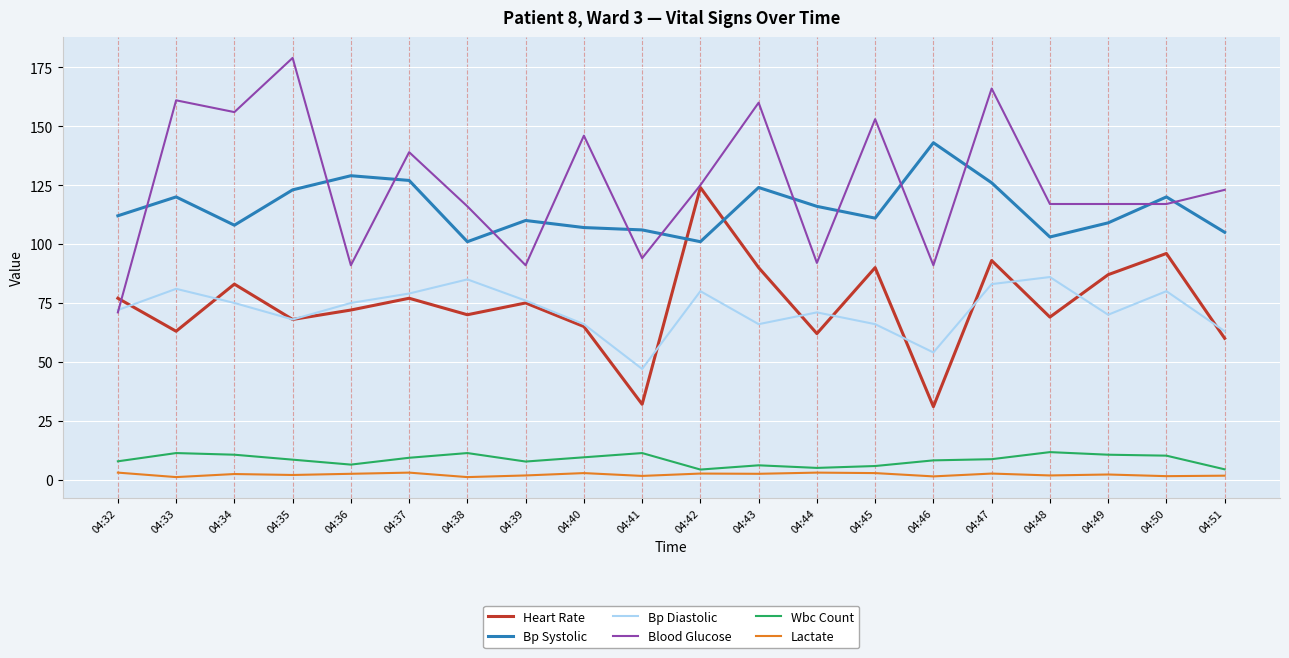

Is this an area chart (filled region under the line)?

No